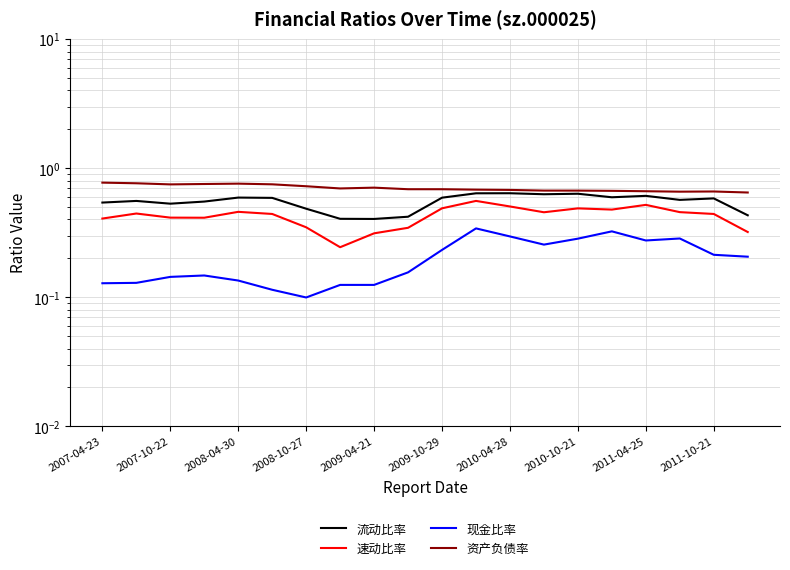

True or false: 速动比率 has more than 0 interior local peaks.

True